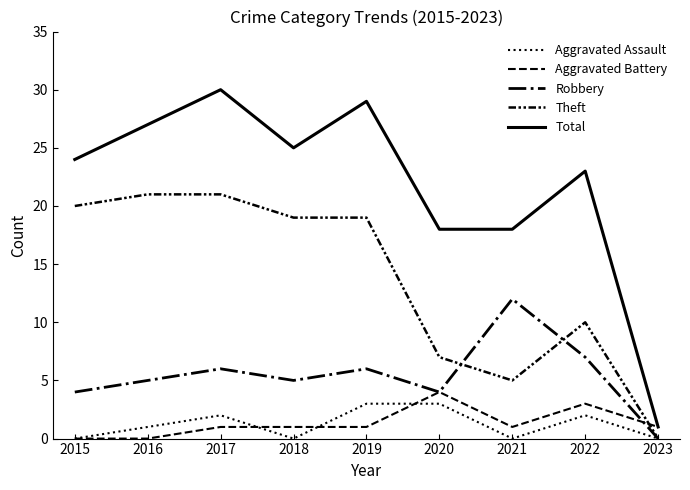

Does the chart have visible grid lines?

No